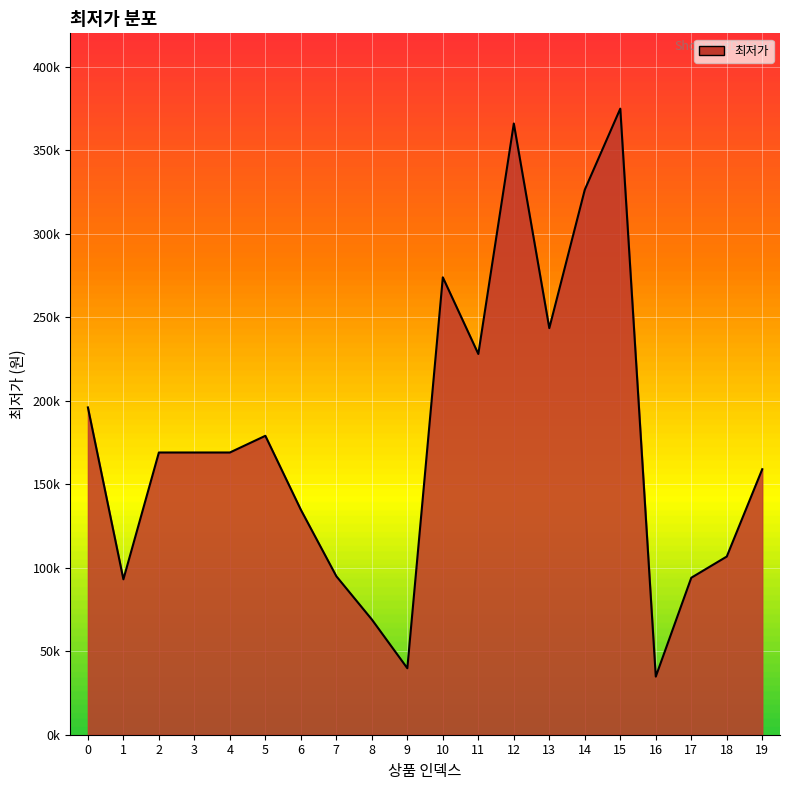

What is the value of the 19th point from the left?

106700